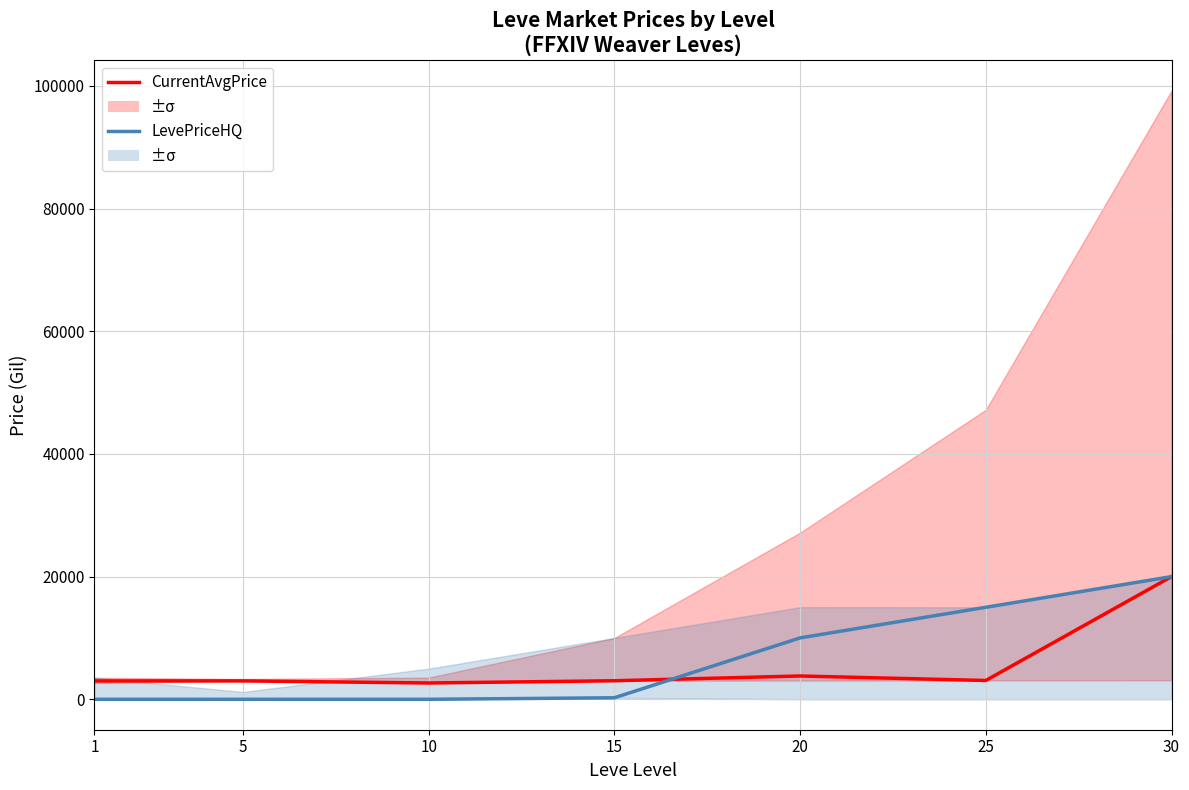

How many data points in CurrentAvgPrice are less than 3023?

3